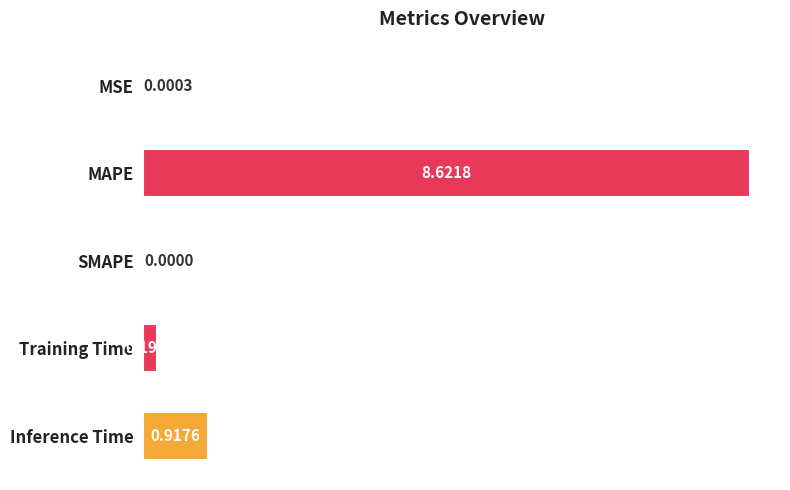

What is the sum of all values?

9.7